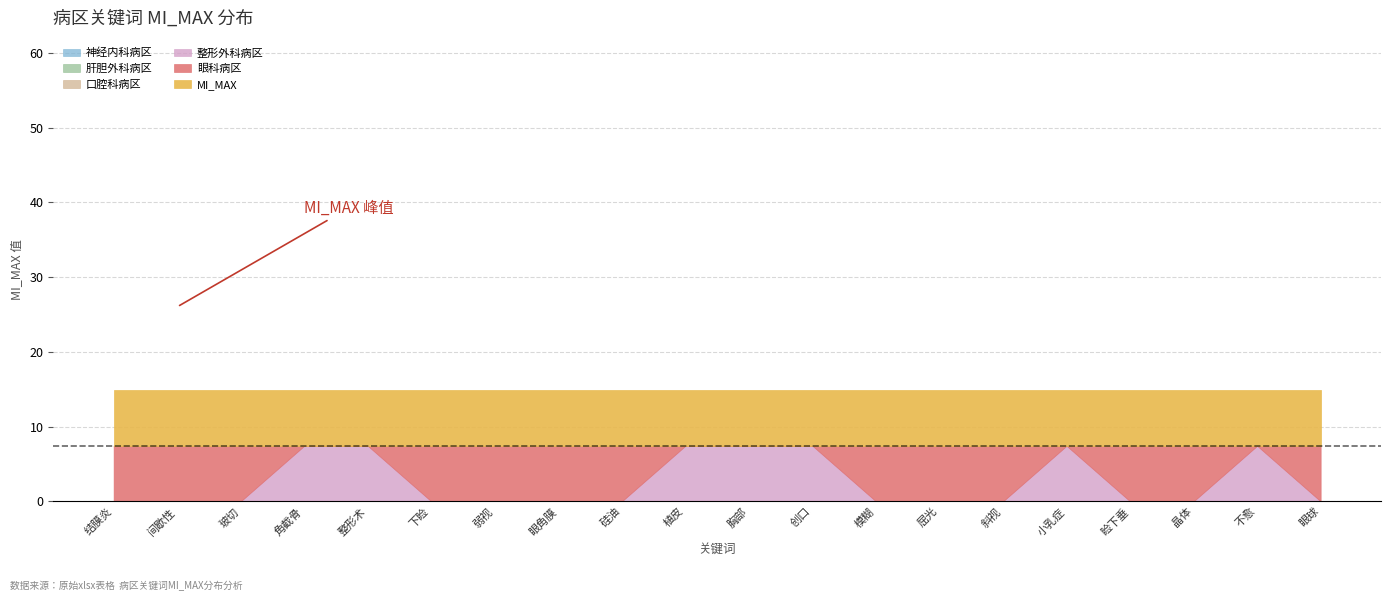

Which category has the lowest value across all series?

角截骨